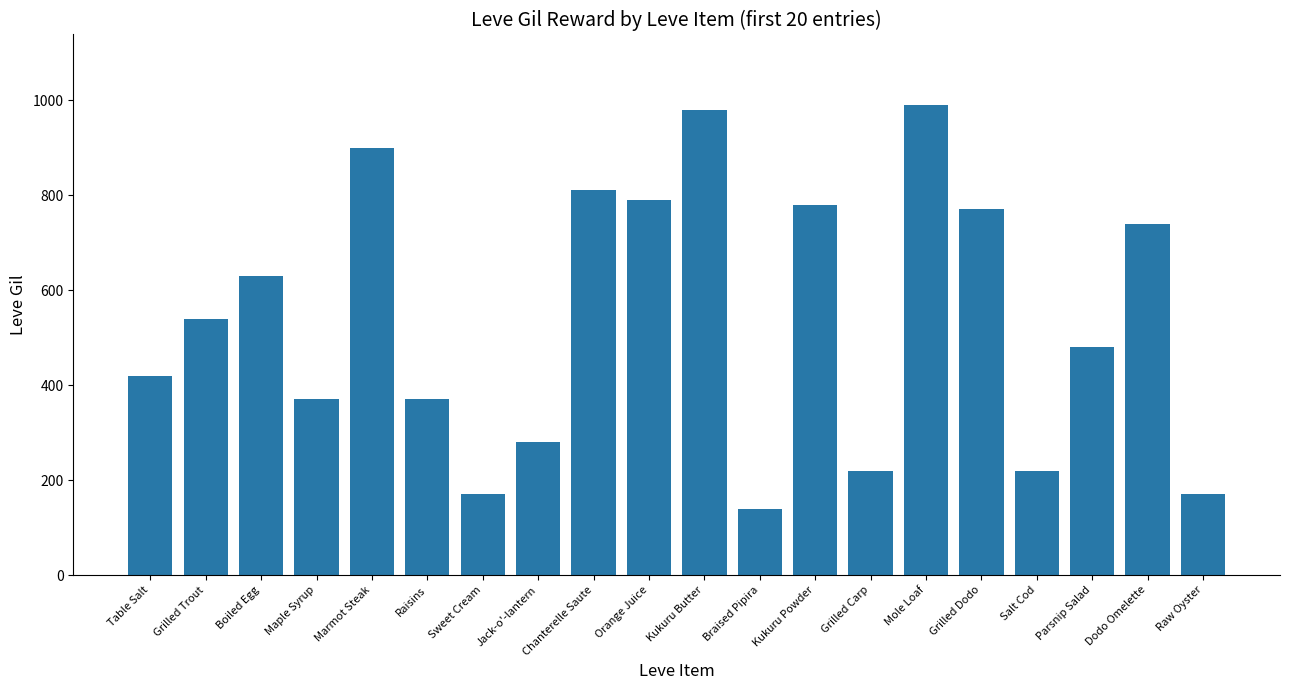

What is the minimum value shown in the chart?

140